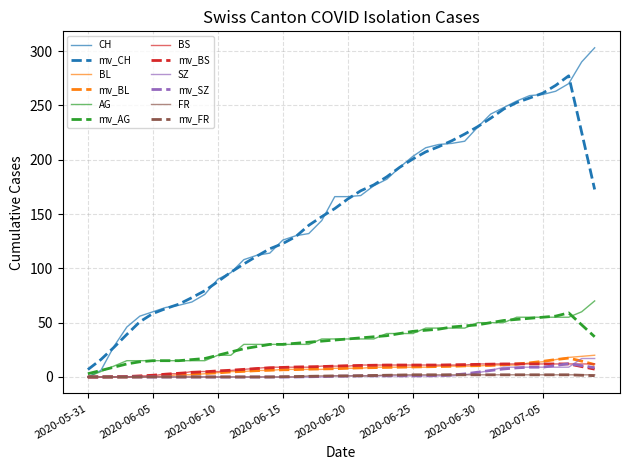

Which series has the widest spread of values?

CH